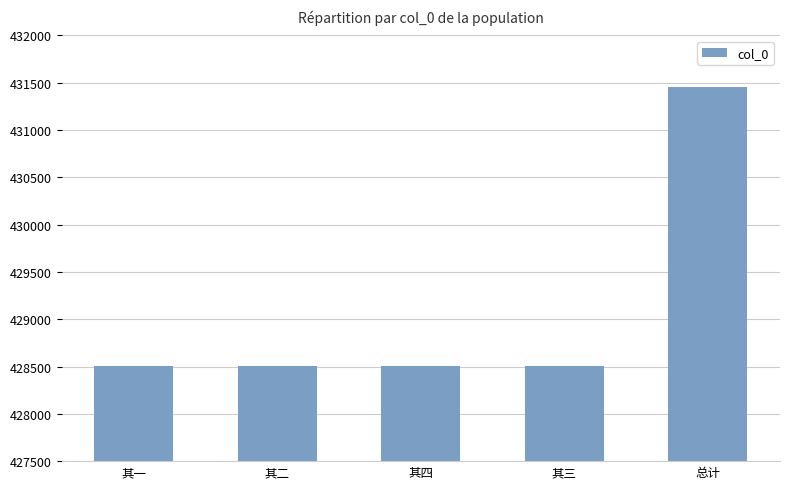

What is the difference between the maximum and minimum values?

2948